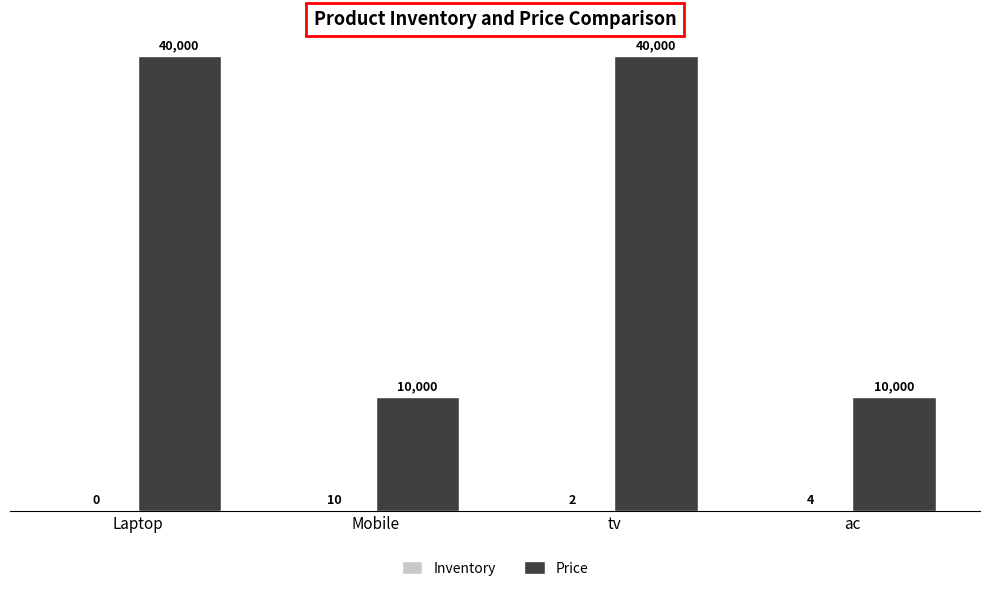

What is the sum of the Price values at ac and Laptop?

50000